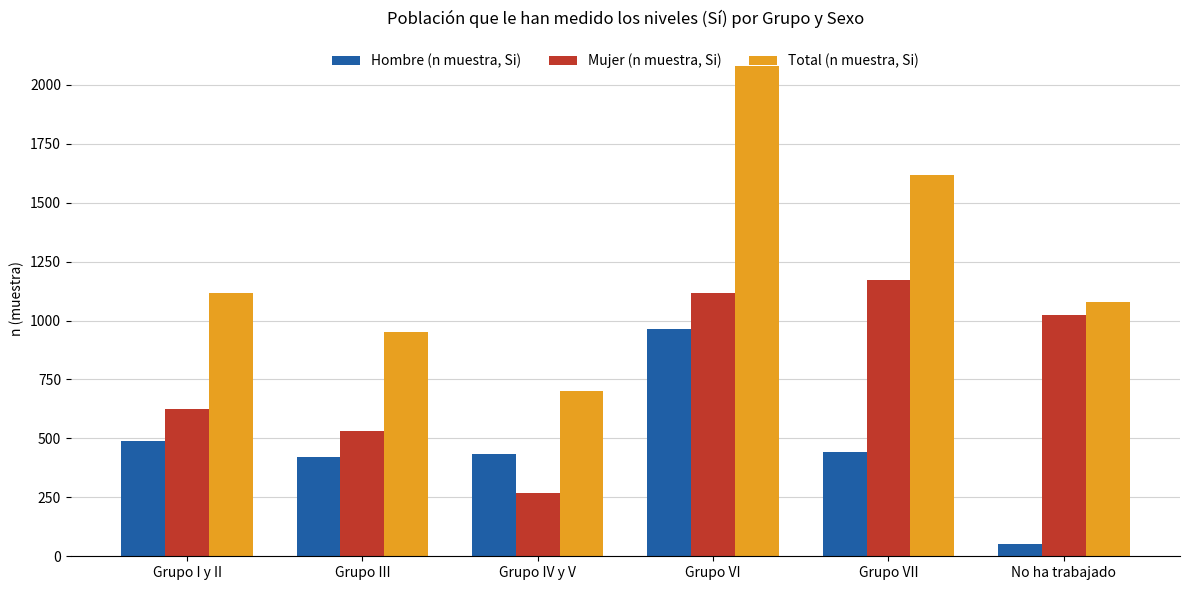

Rank the series by their maximum value, from lowest to highest.

Hombre (n muestra, Si), Mujer (n muestra, Si), Total (n muestra, Si)